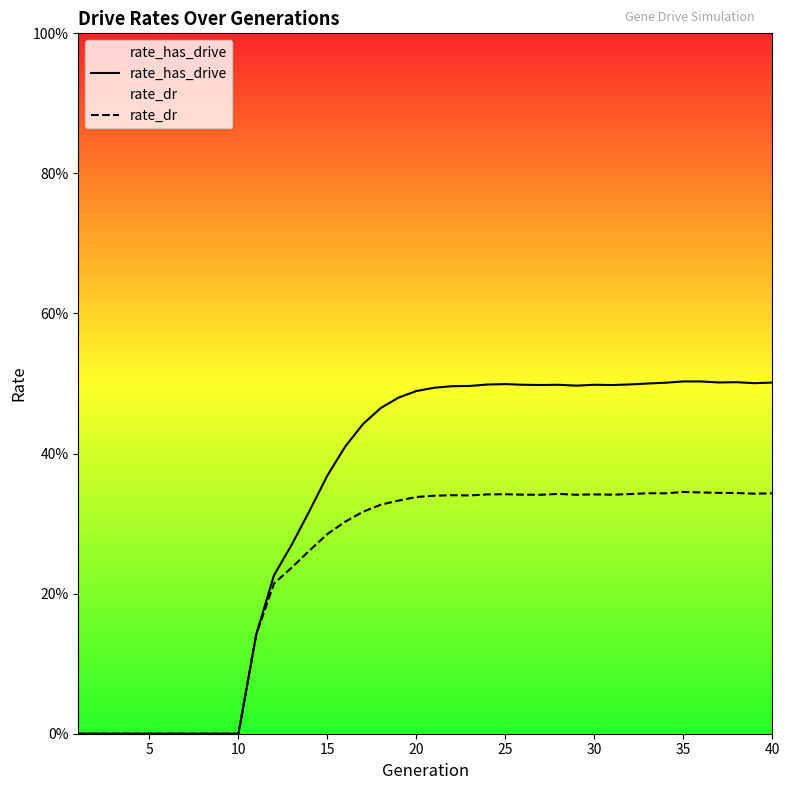

At 35, list the series in order from largest to smallest.

rate_has_drive, rate_dr